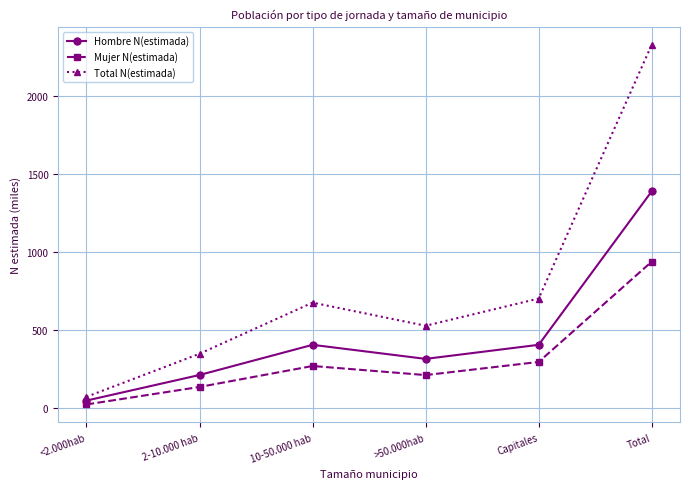

What is the value of the Mujer N(estimada) point at the 1st from the left?

24.0